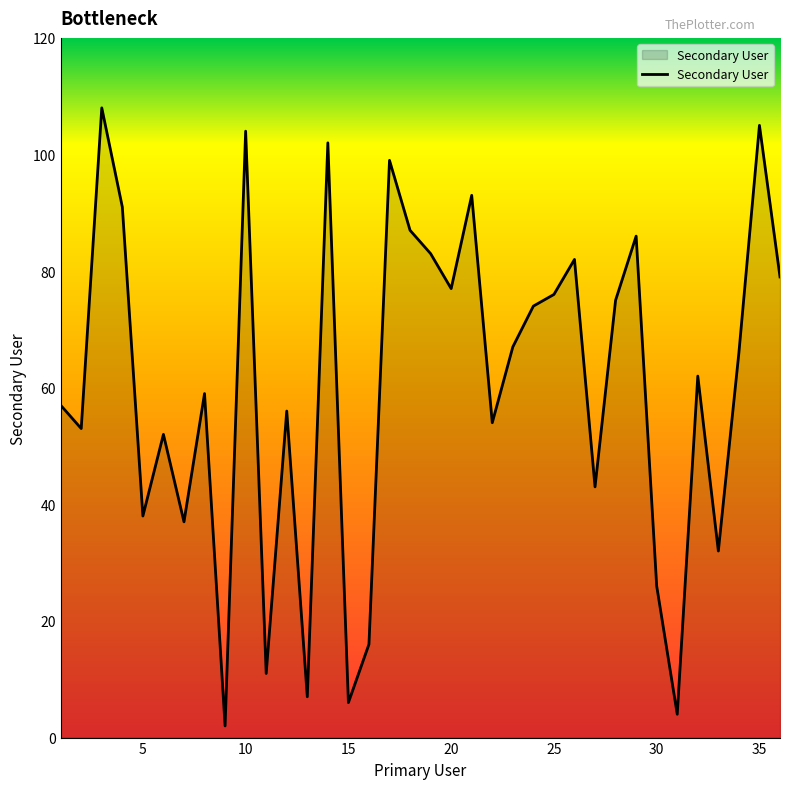

What is the maximum value shown in the chart?

108